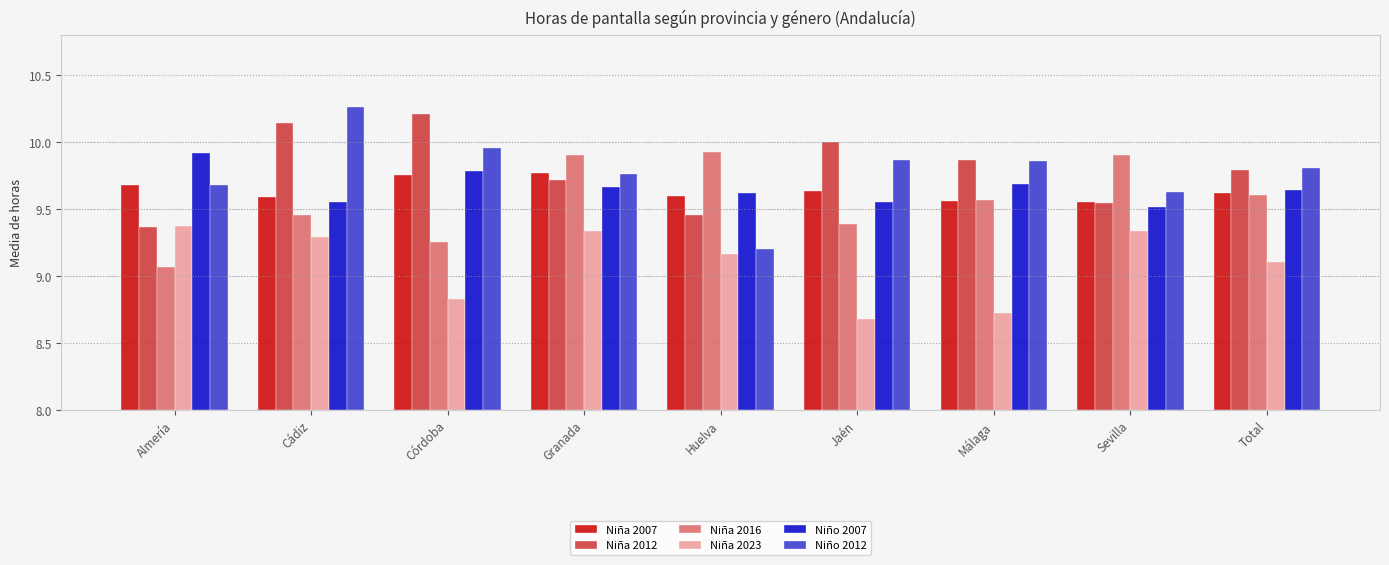

How many bars are there in each group?

6